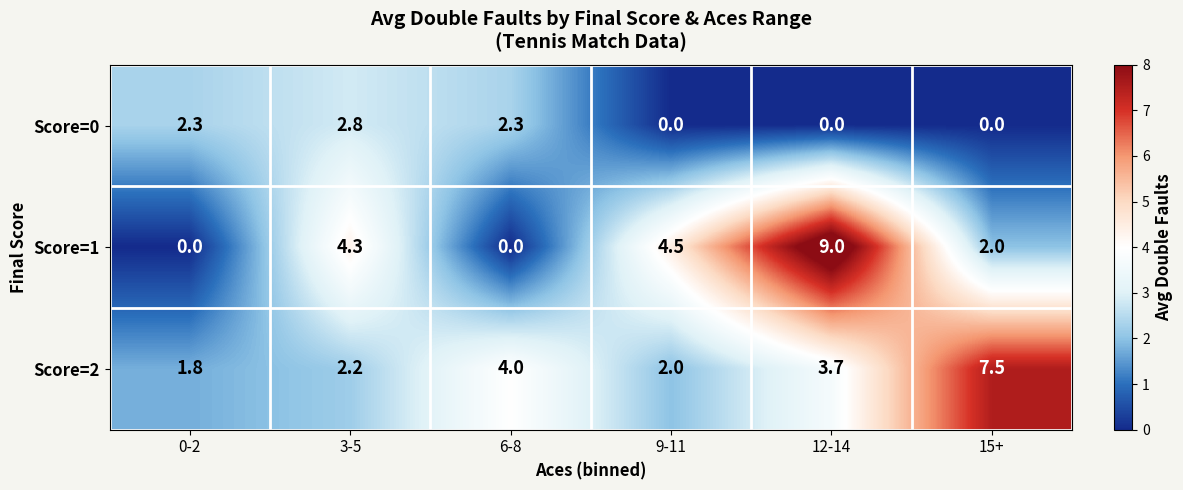

What is the total value across all series at 6-8?

6.3